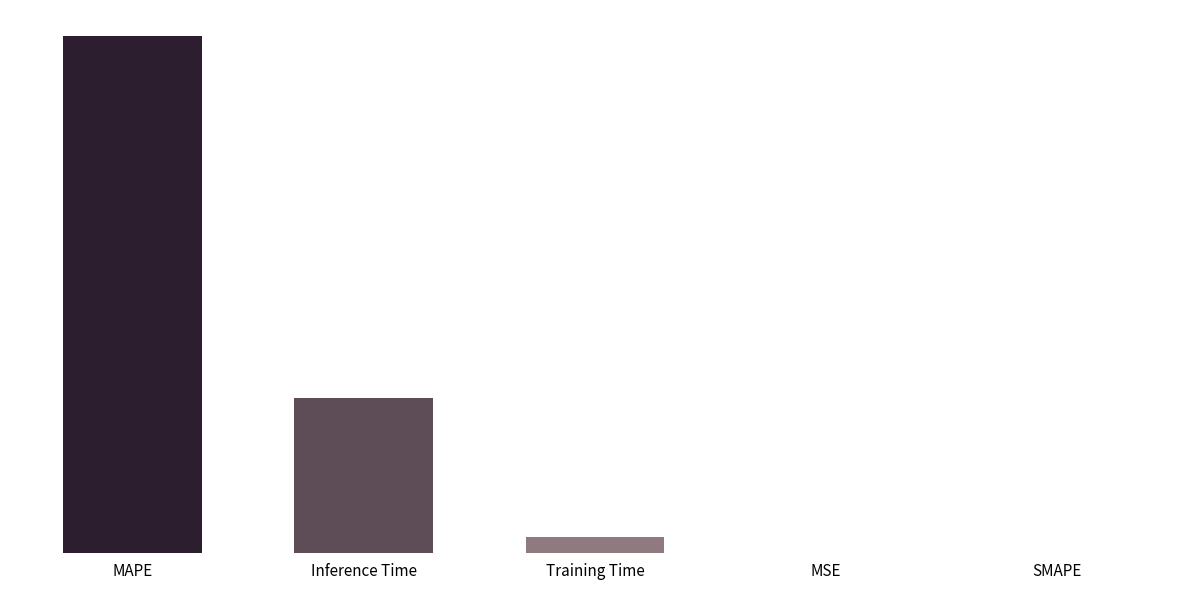

List the labels in order of value, largest first.

MAPE, Inference Time, Training Time, MSE, SMAPE